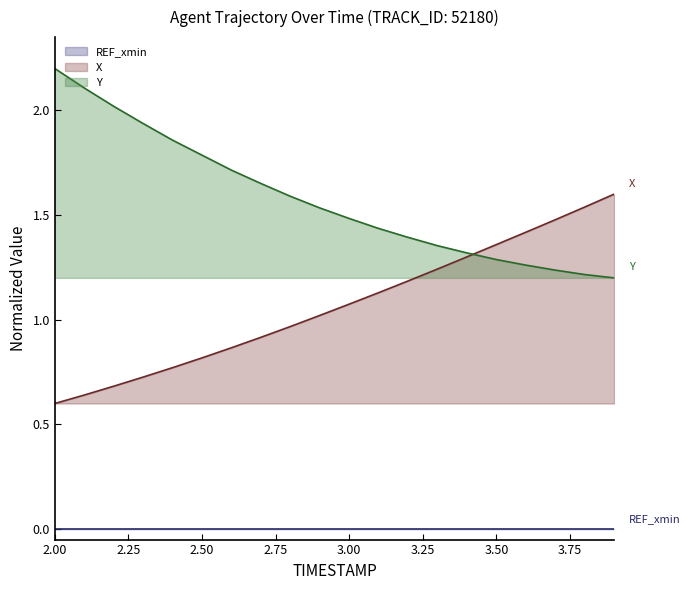

At which label does Y reach its peak?

2.00